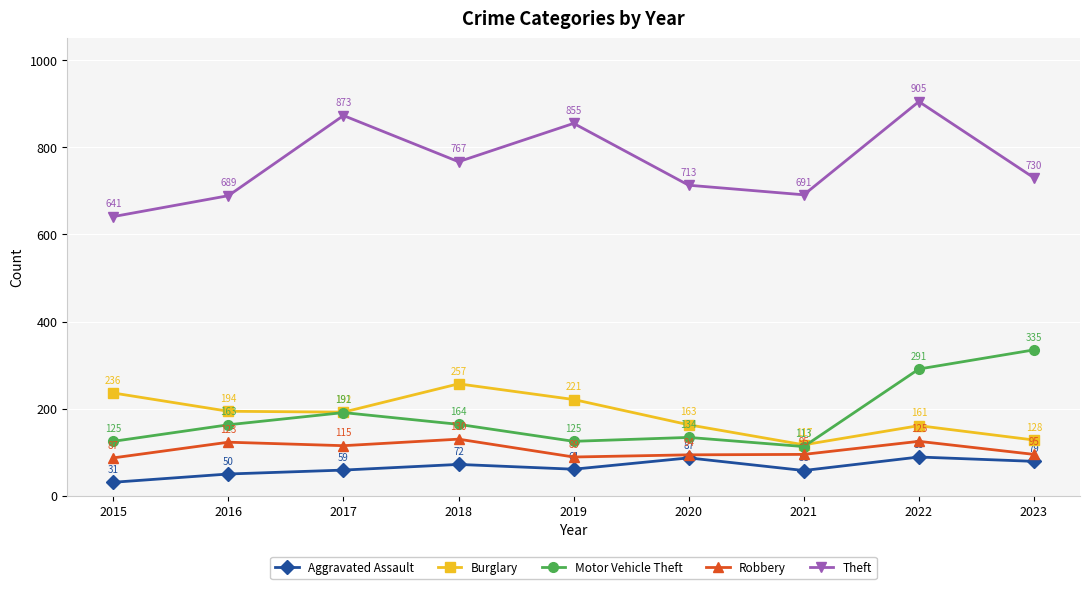

Which series changed the most between 2016 and 2019?

Theft